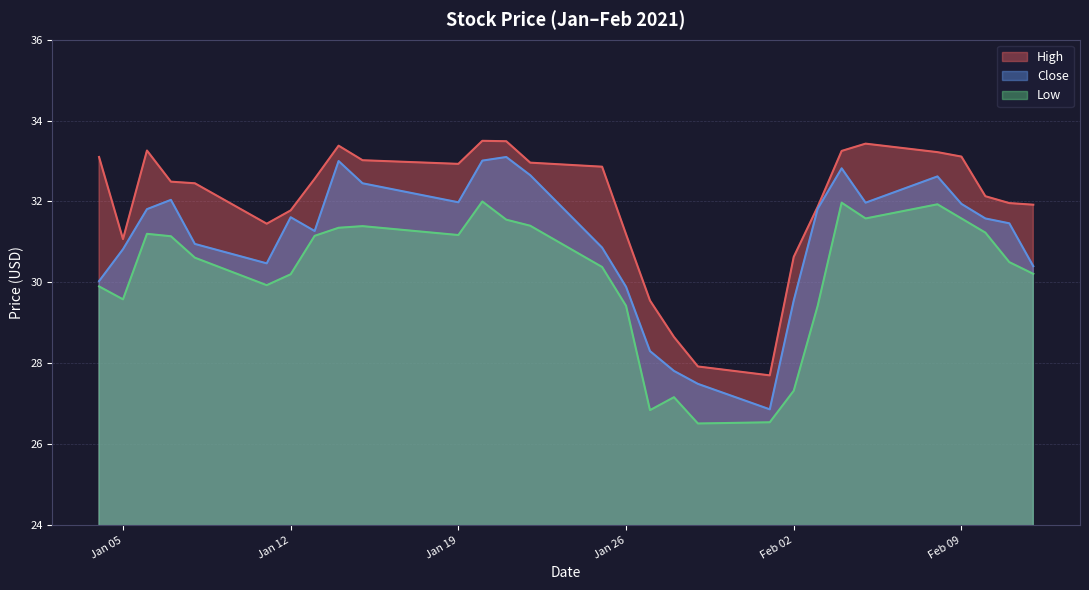

True or false: Low and High intersect in this chart.

False